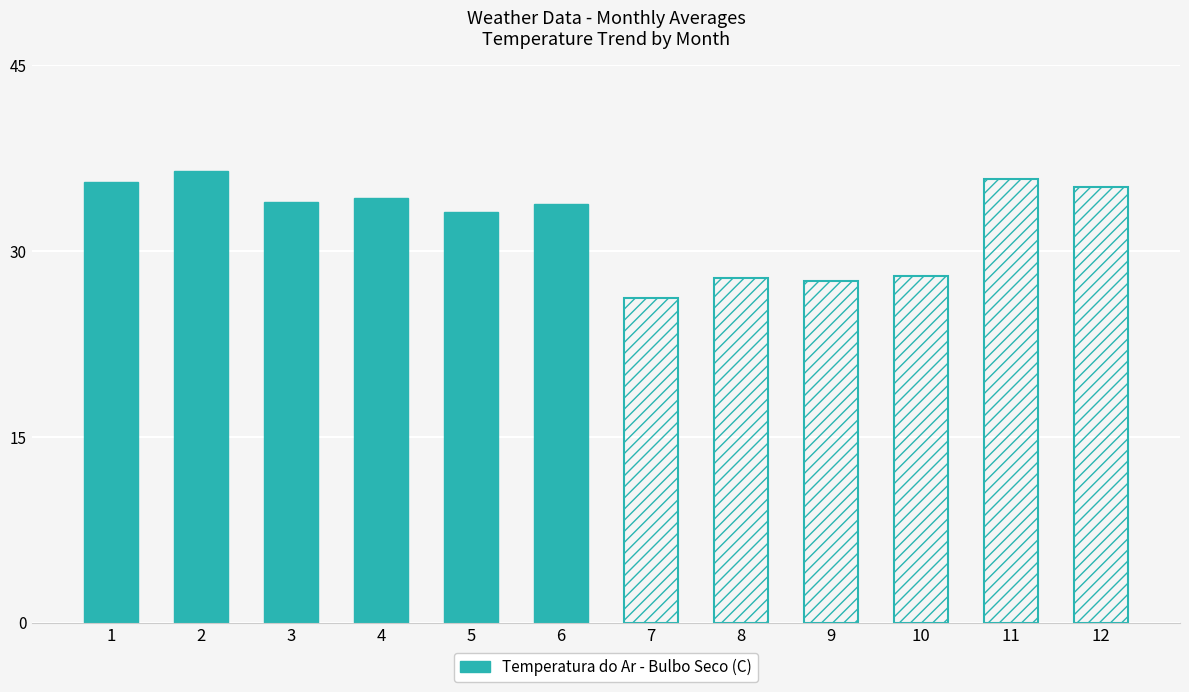

Reading right to left, what are all the values shown in this chart?

35.2	35.8	28.0	27.6	27.8	26.2	33.8	33.2	34.3	34.0	36.5	35.6